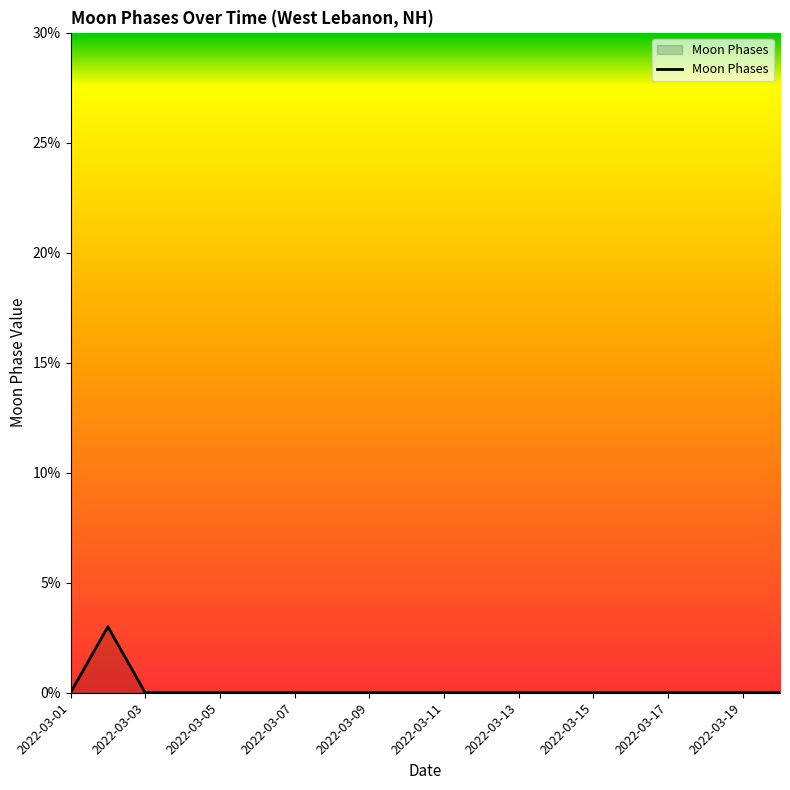

What is the greatest value displayed?

3